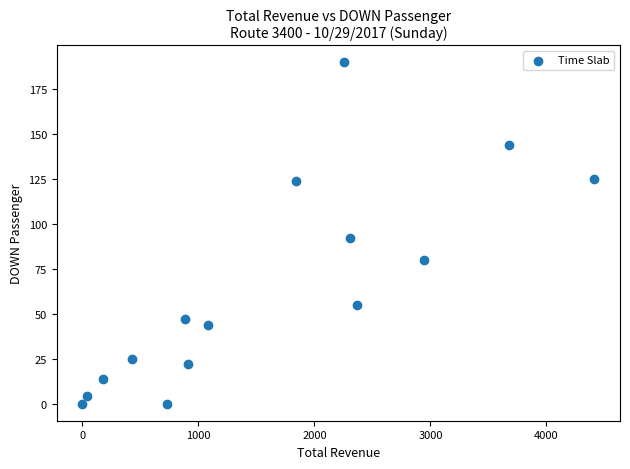

What Y value in the scatter plot is closest to 95?

92